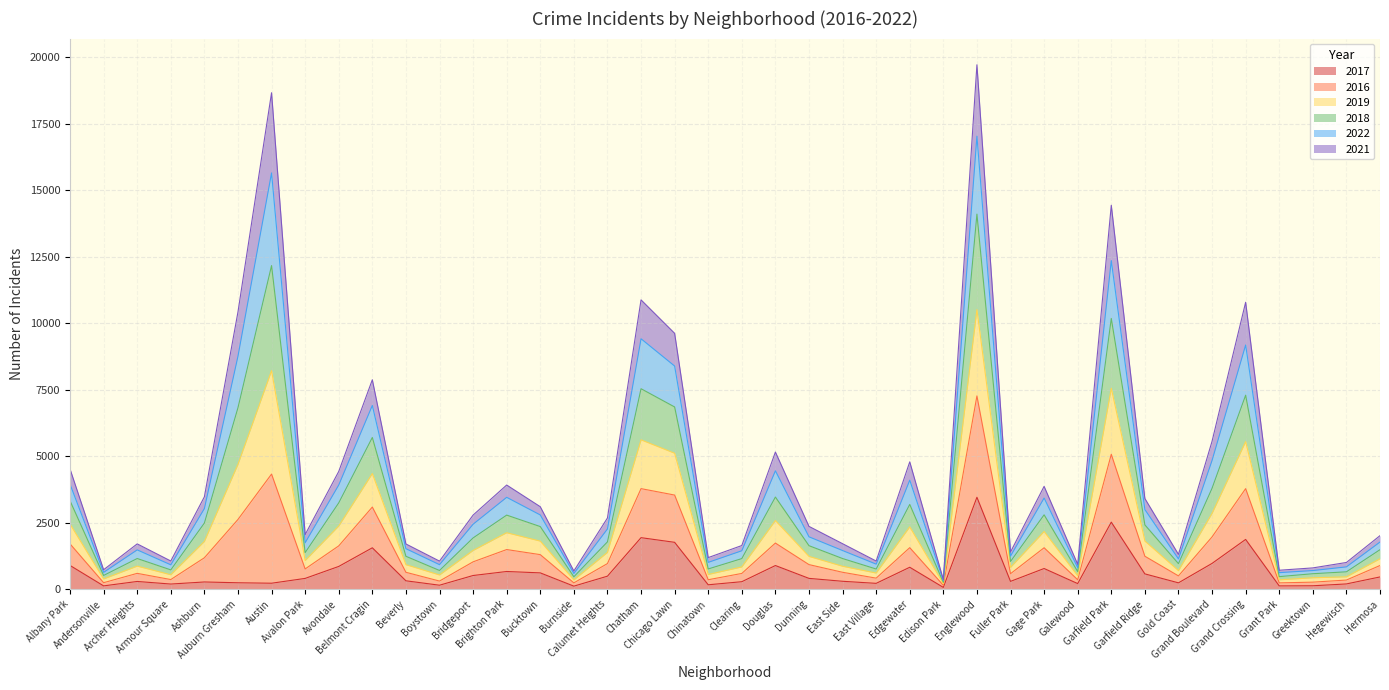

What is the label of the 21st point from the left?

Clearing